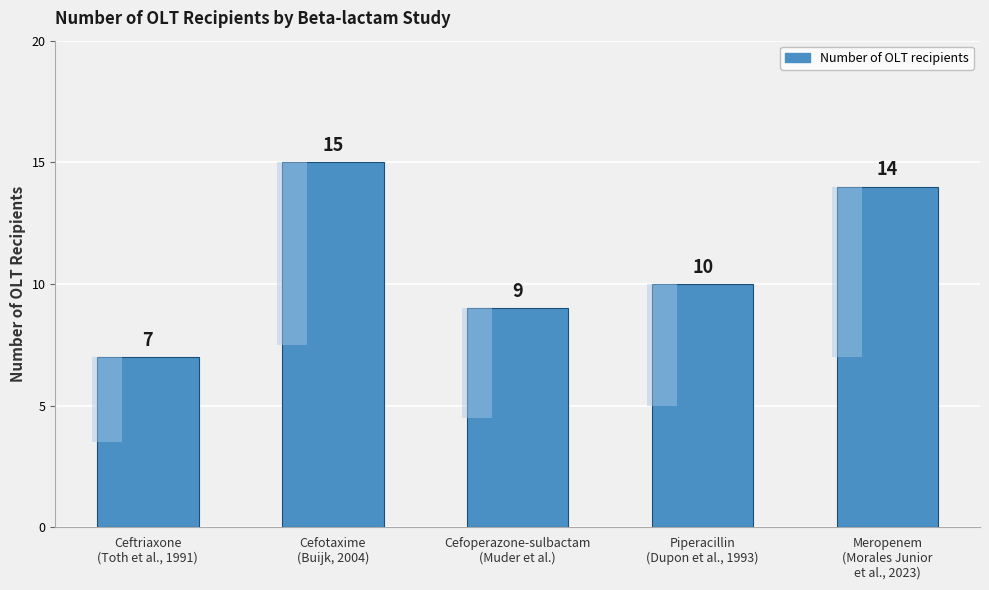

What value does the data have at Ceftriaxone
(Toth et al., 1991)?

7